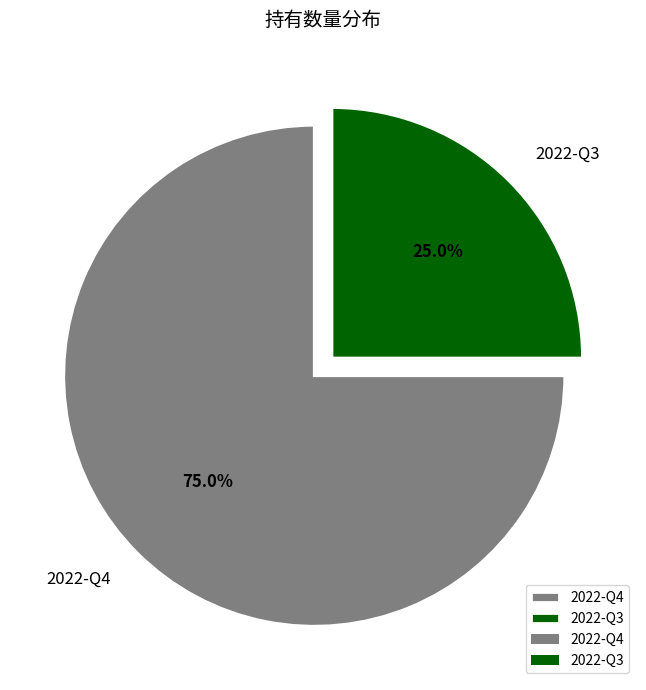

Does 2022-Q4 represent more than half of the total?

Yes